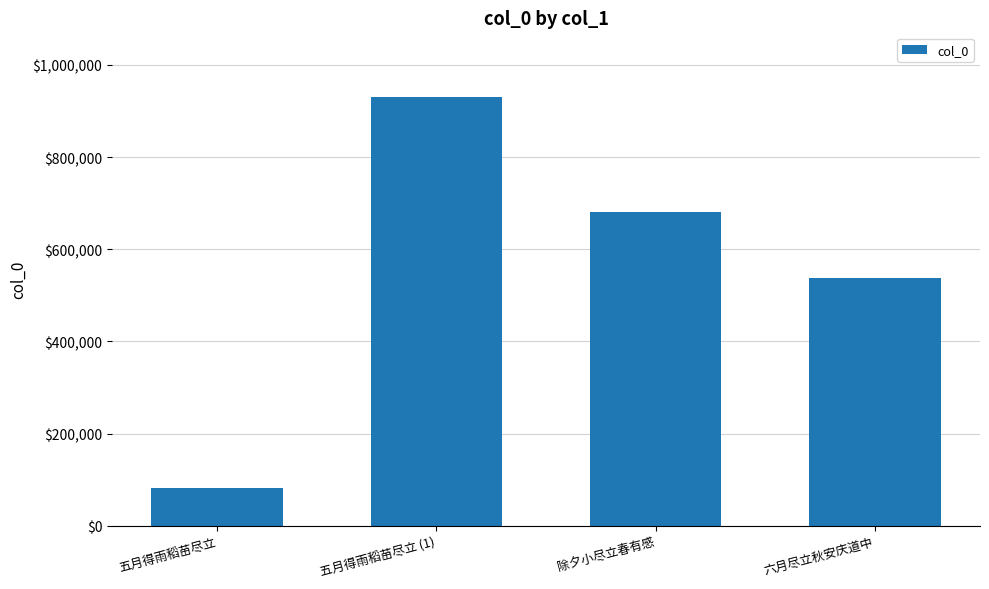

What position from the left is 五月得雨稻苗尽立?

1